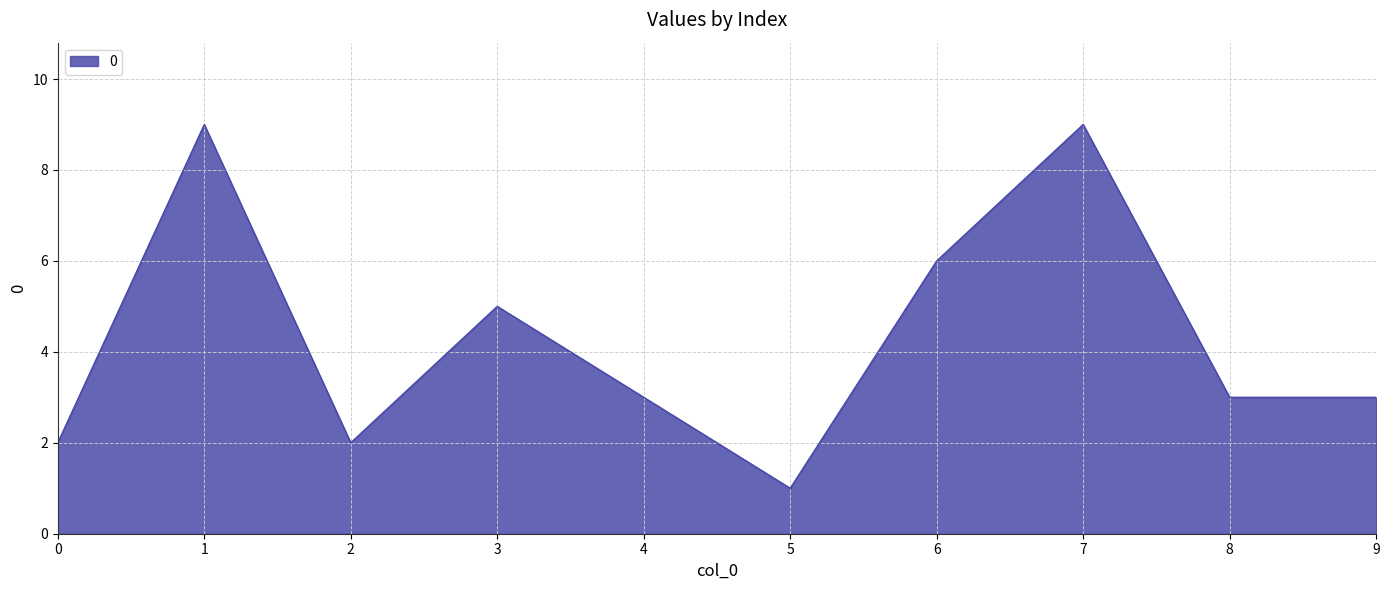

Between 5 and 9, which is larger?

9